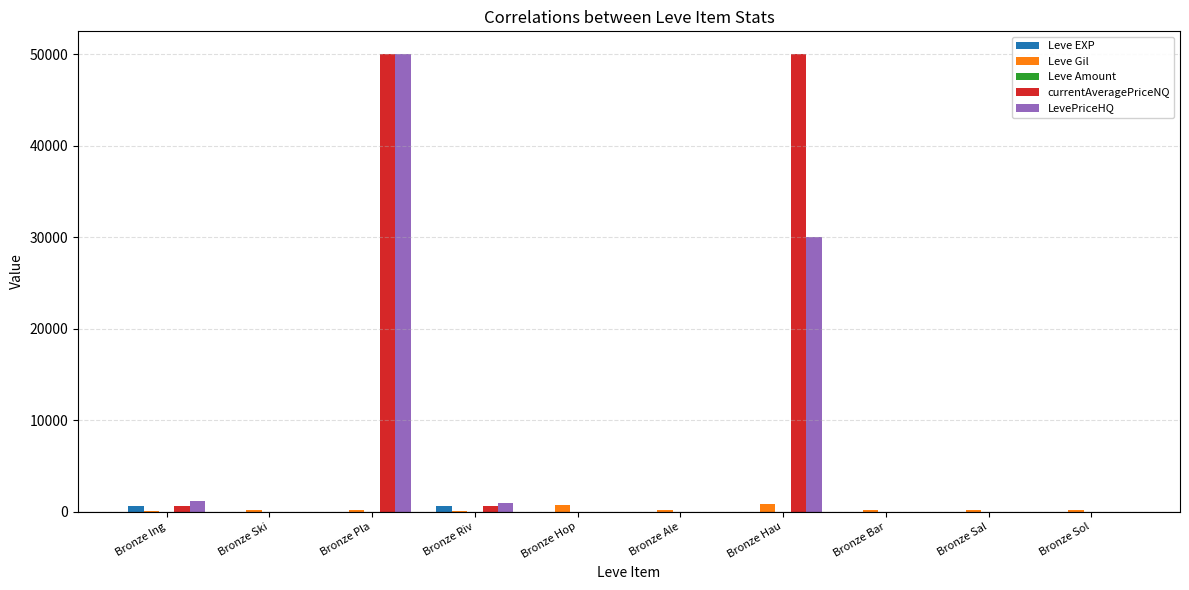

What is the highest value of the currentAveragePriceNQ series?

50000.0